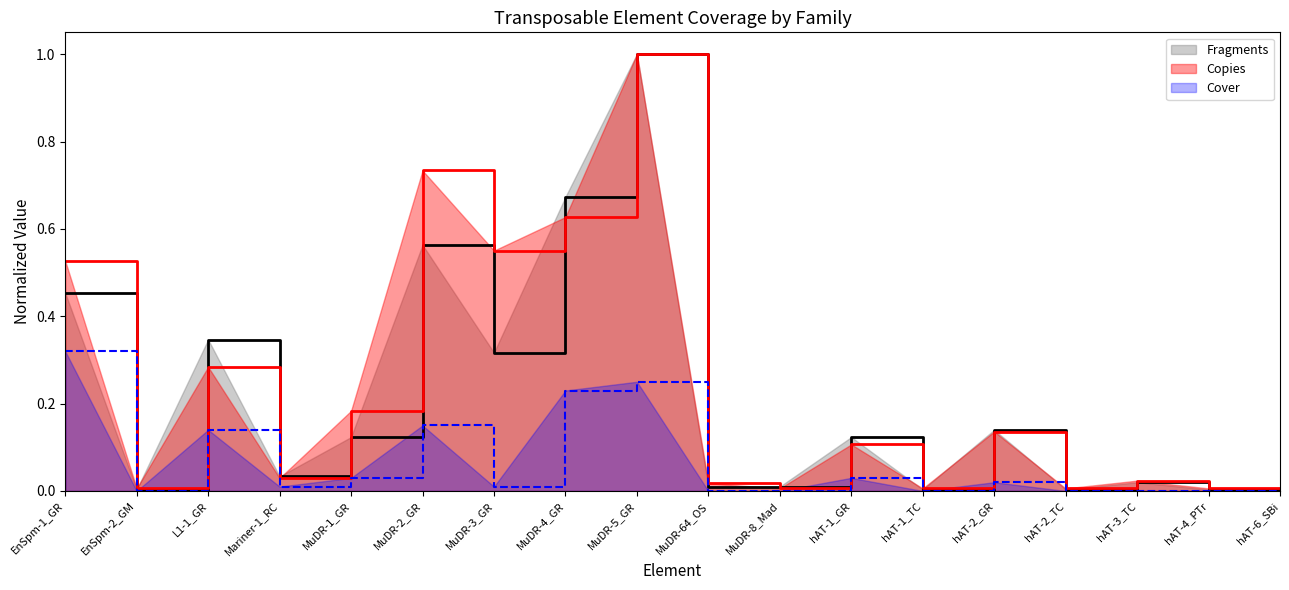

At which category is the sum across all series the highest?

MuDR-5_GR